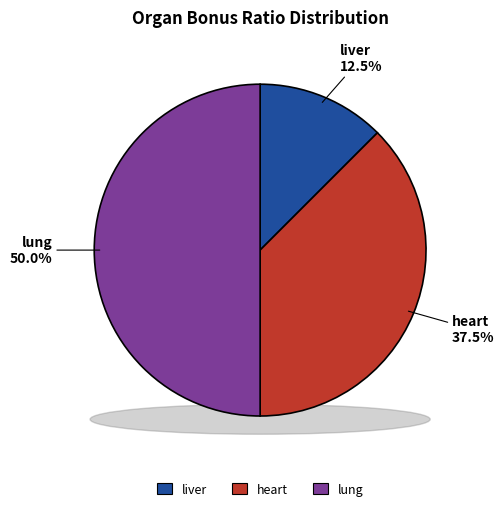

How many slices are in this pie chart?

3